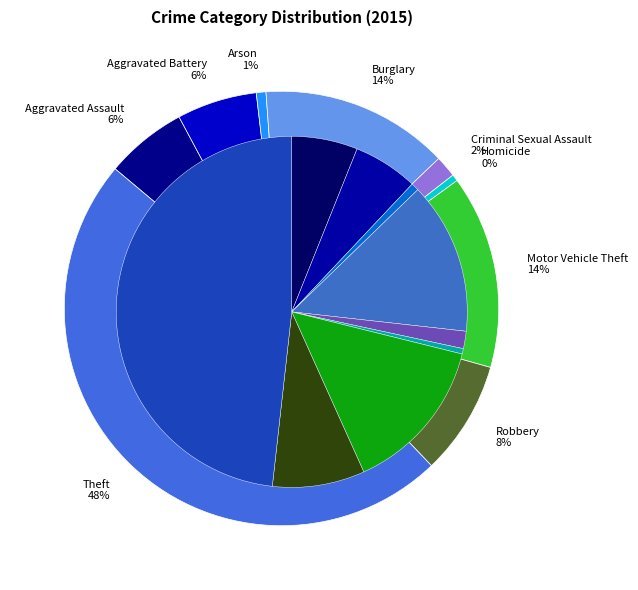

Combined, what portion of the pie is Motor Vehicle Theft and Robbery?

22.9%